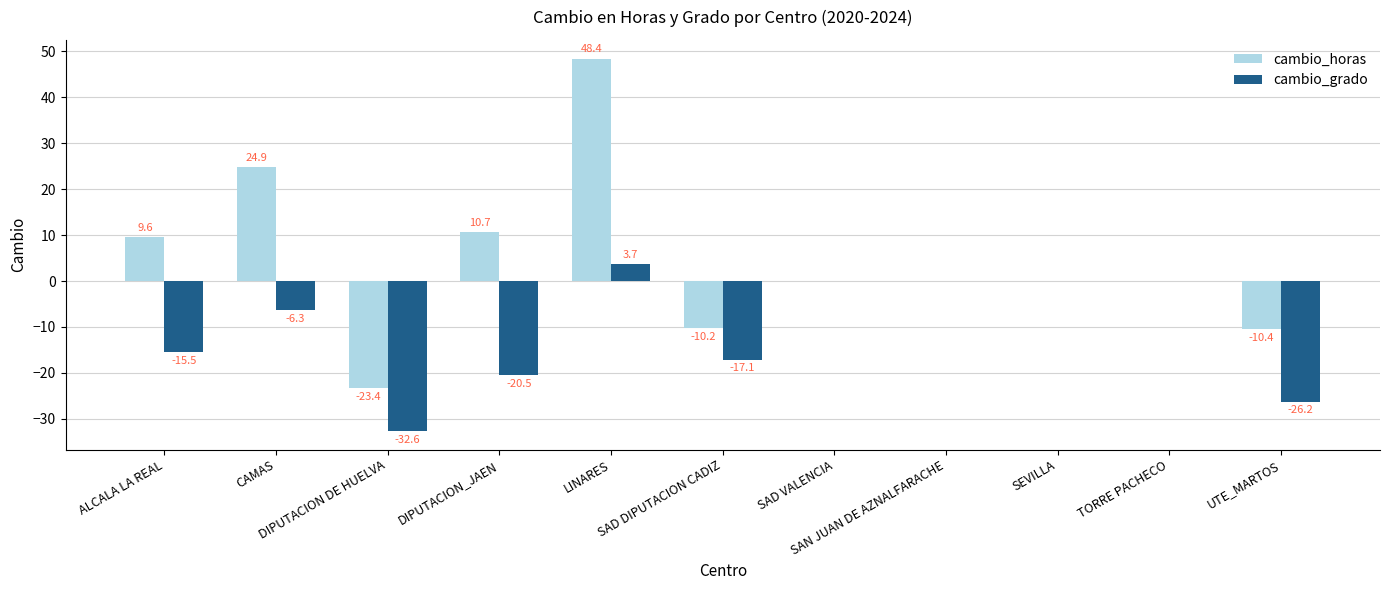

Which series has the widest spread of values?

cambio_horas